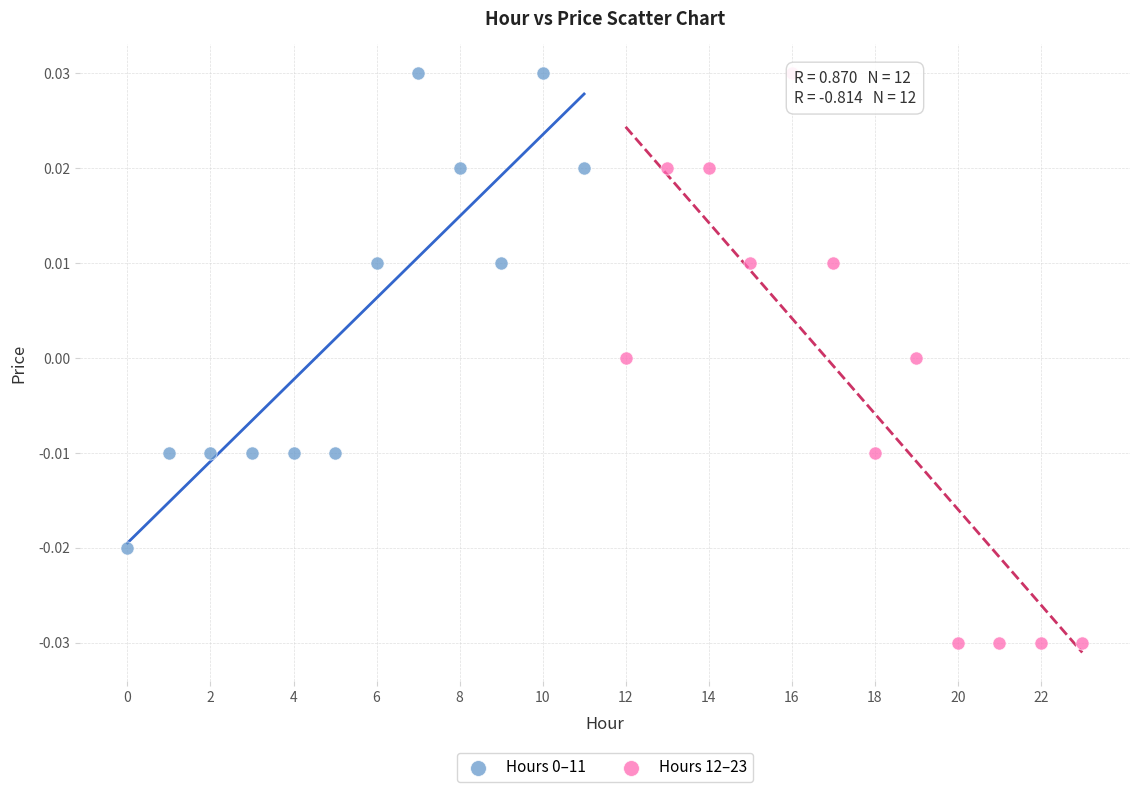

Which series reaches the minimum Y coordinate?

Hours 12–23